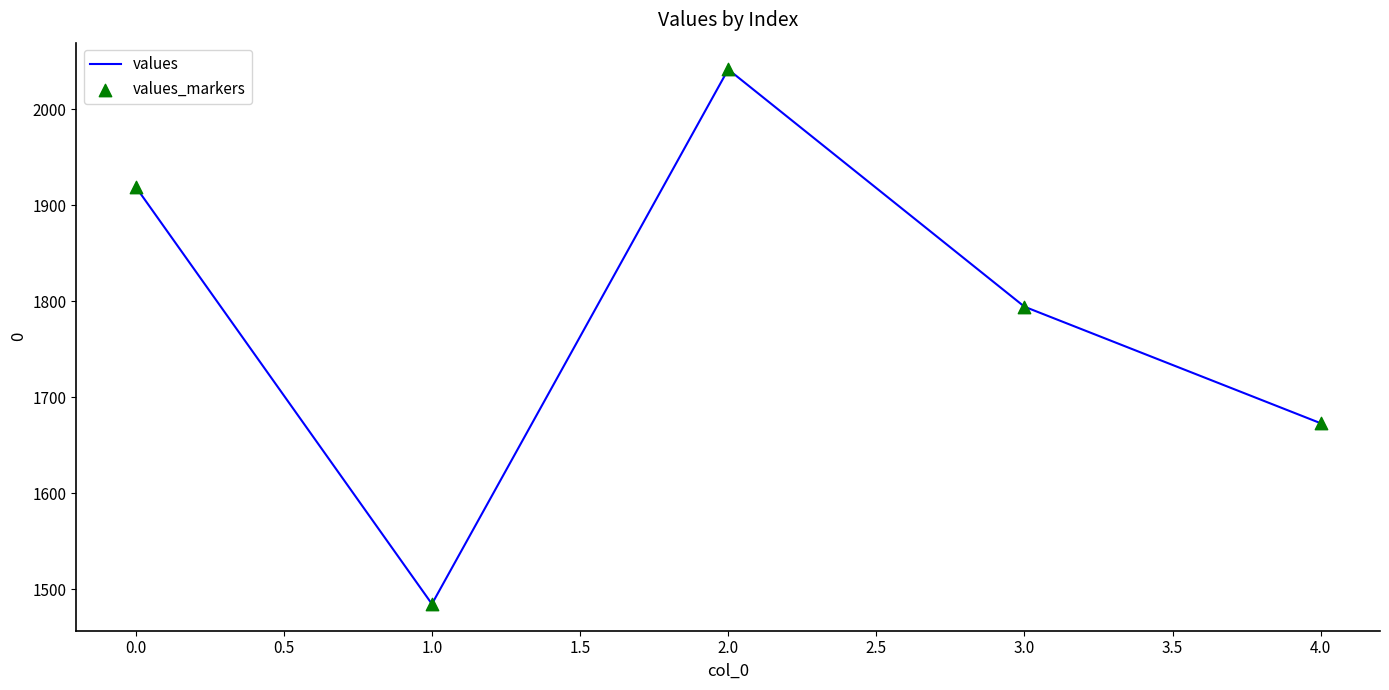

What is the minimum value shown in the chart?

1484.6